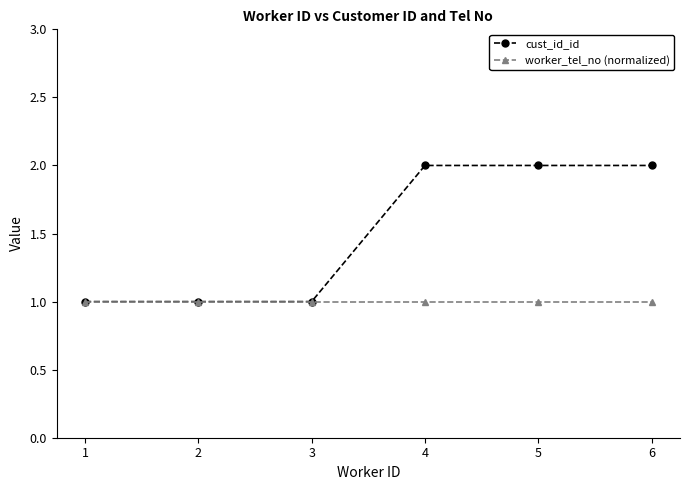

What is the smallest value displayed?

1